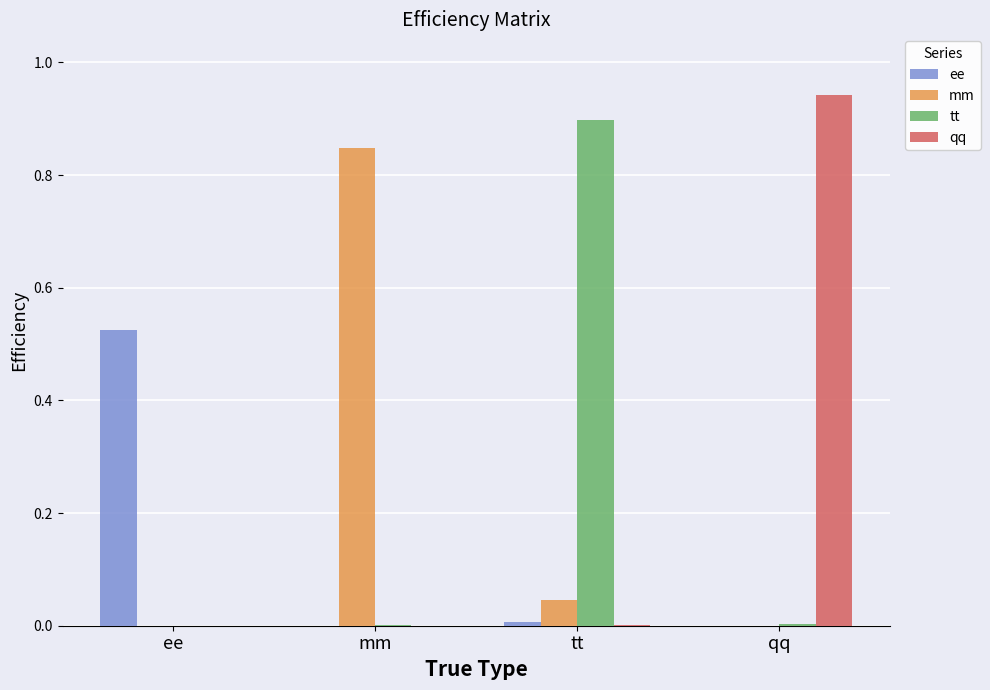

Between mm and tt, which series saw the biggest shift?

tt